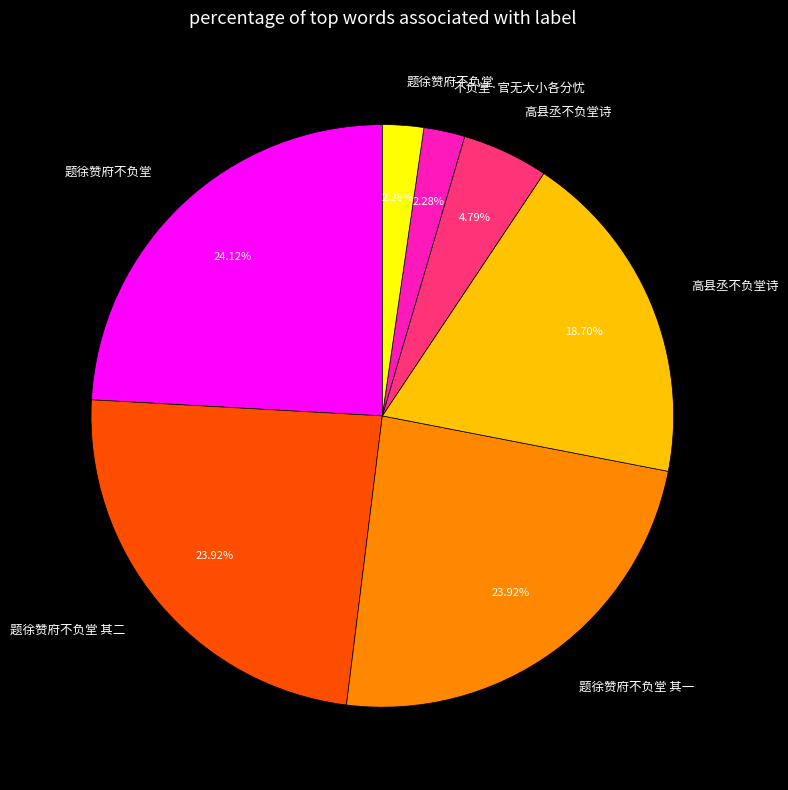

Does any single category account for the majority?

No